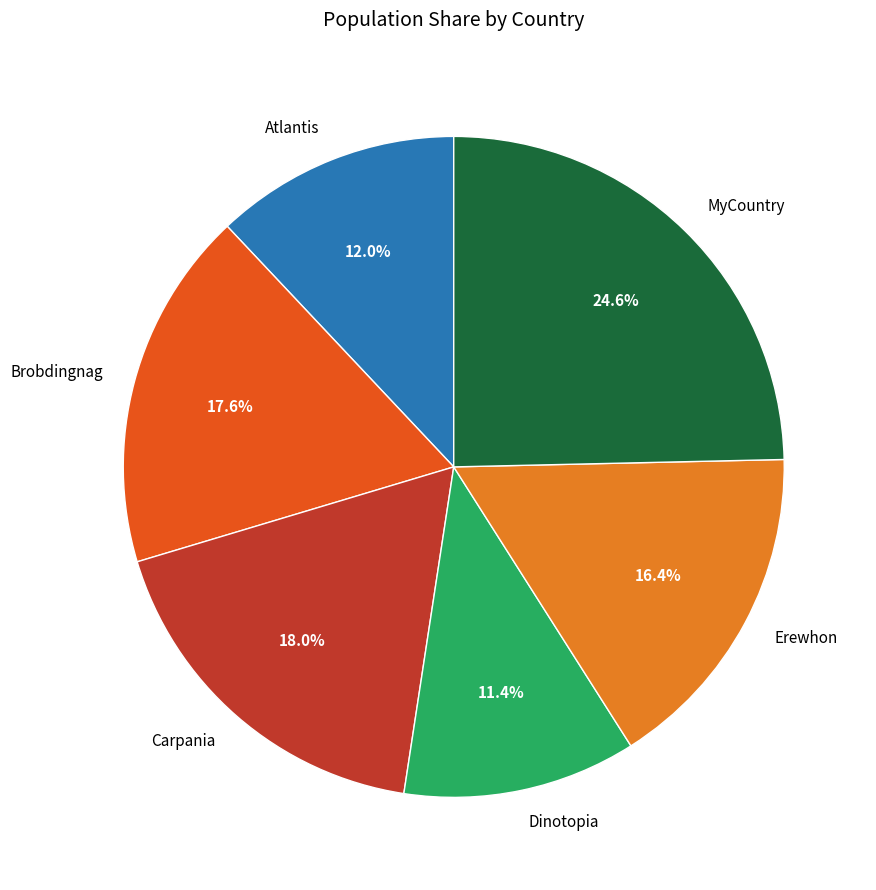

Count the number of slices in the pie.

6